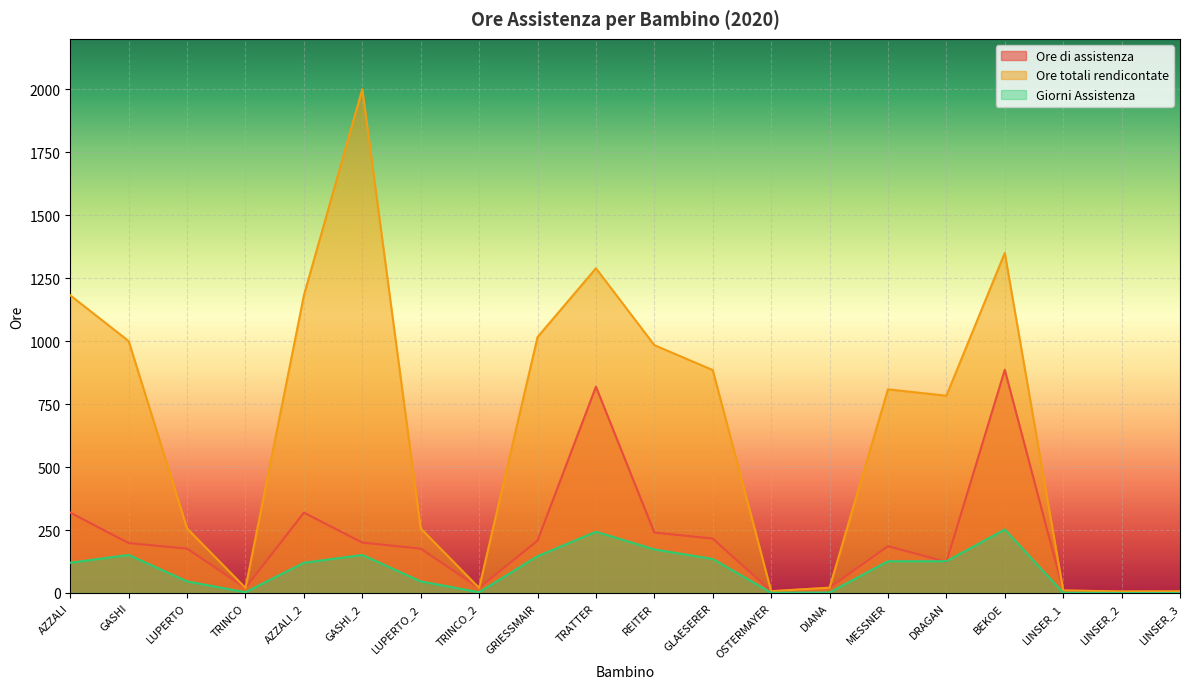

Which category has the lowest value across all series?

LINSER_2